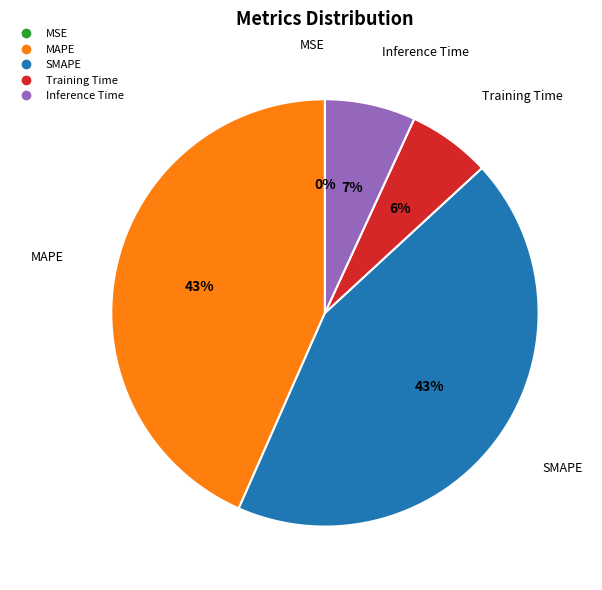

Which has a higher value, Inference Time or Training Time?

Inference Time